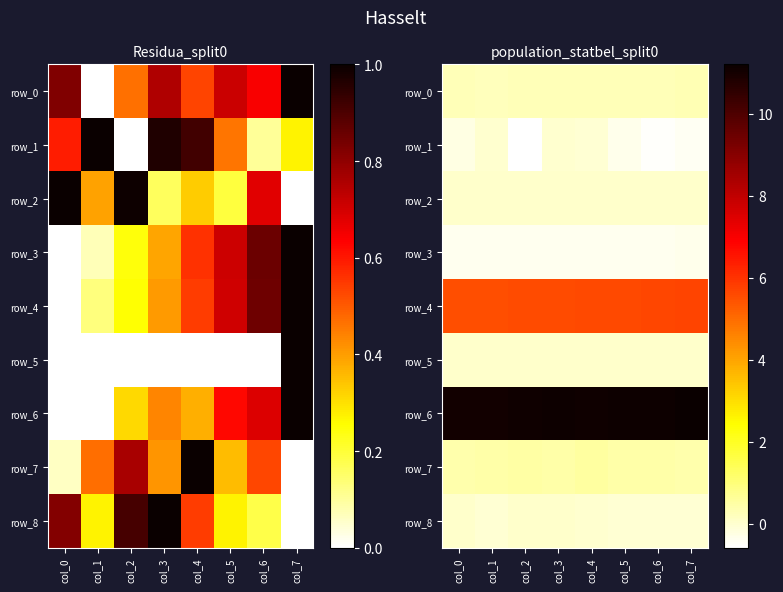

What is the average value of the row_3 series?

-0.4